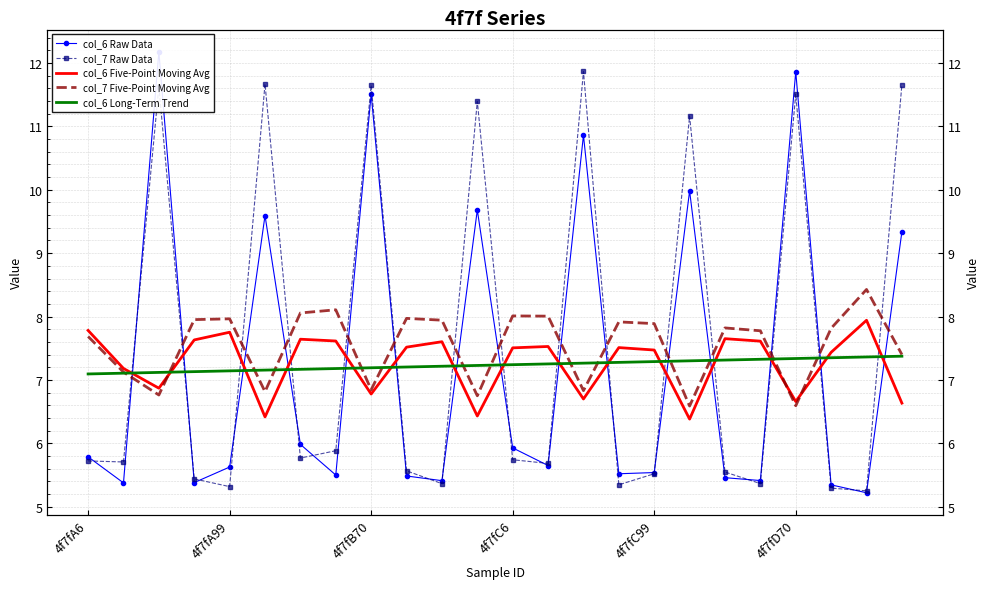

The col_7 Raw Data series shows 9.2 at 4f7fC99. True or false?

False